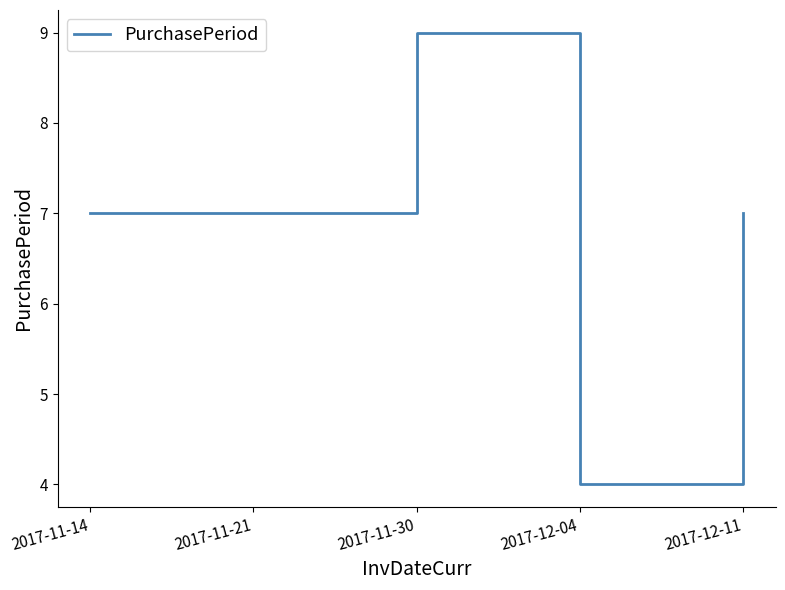

Does the chart display data point markers on the line(s)?

No